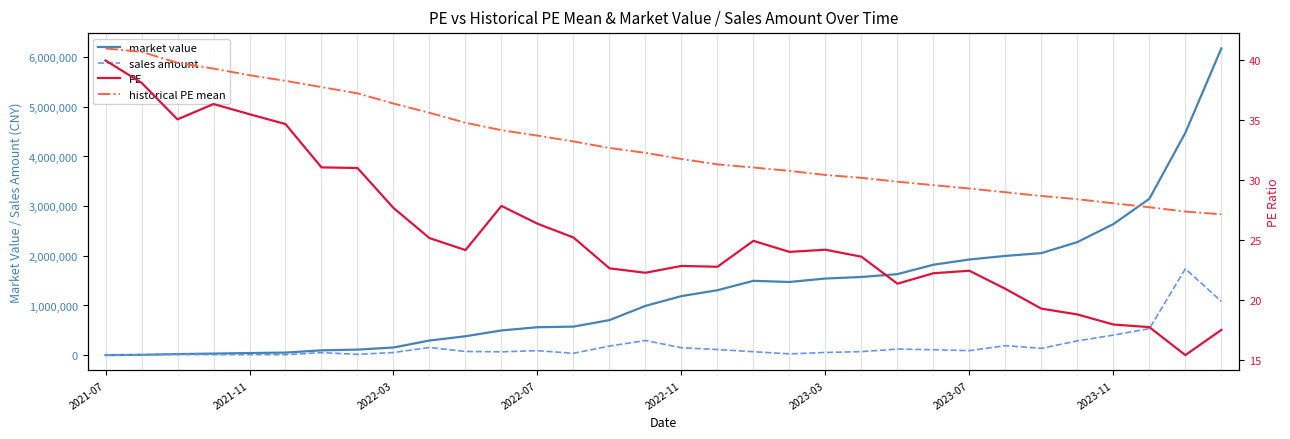

What is the highest value of the market value series?

6175059.5